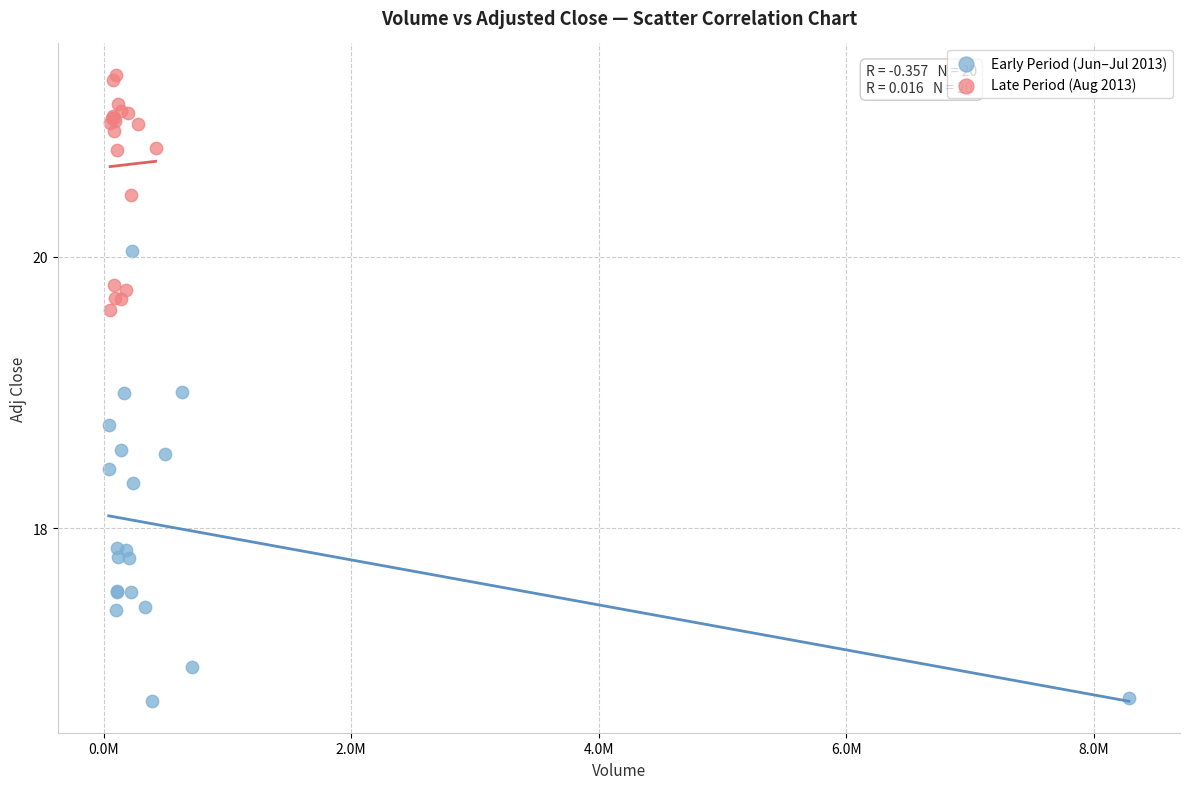

Which series has the largest Y range (max minus min)?

Early Period (Jun–Jul 2013)